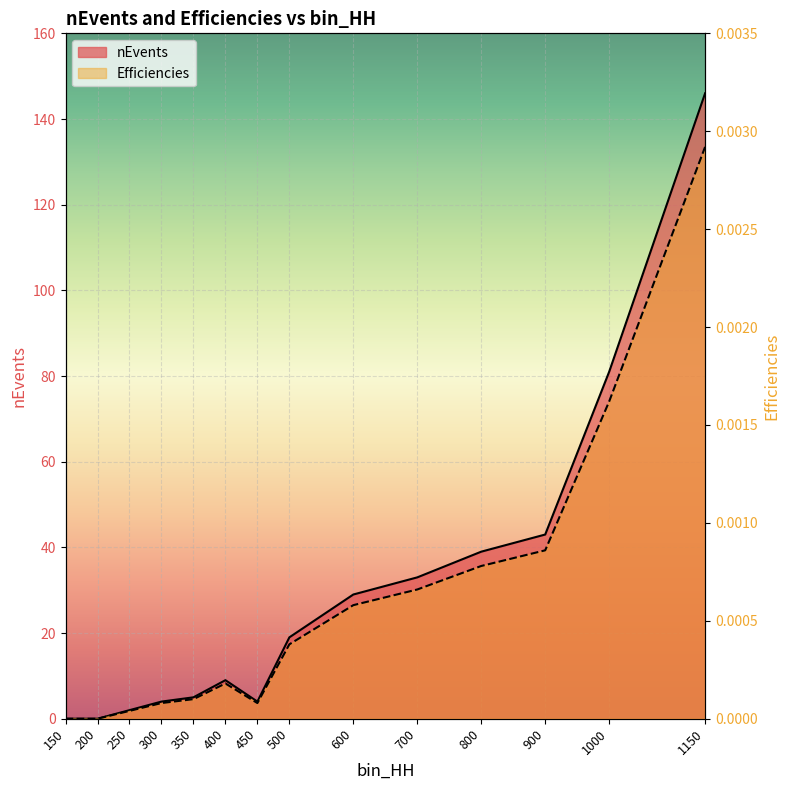

What is the value of the Efficiencies point at the 13th from the left?

81.0